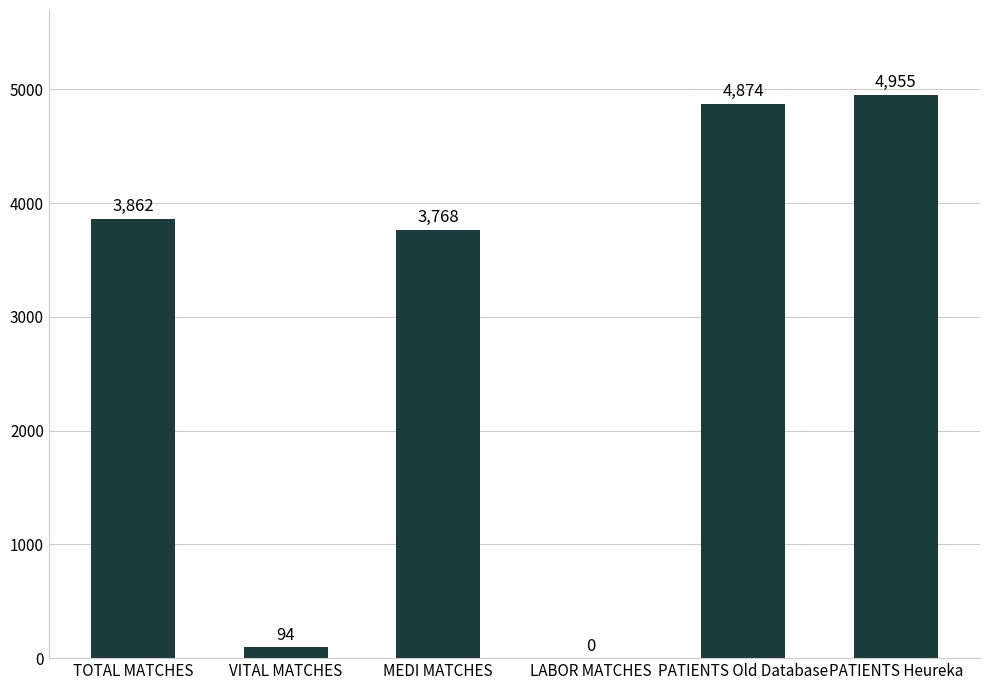

Does the chart contain stacked bars?

No